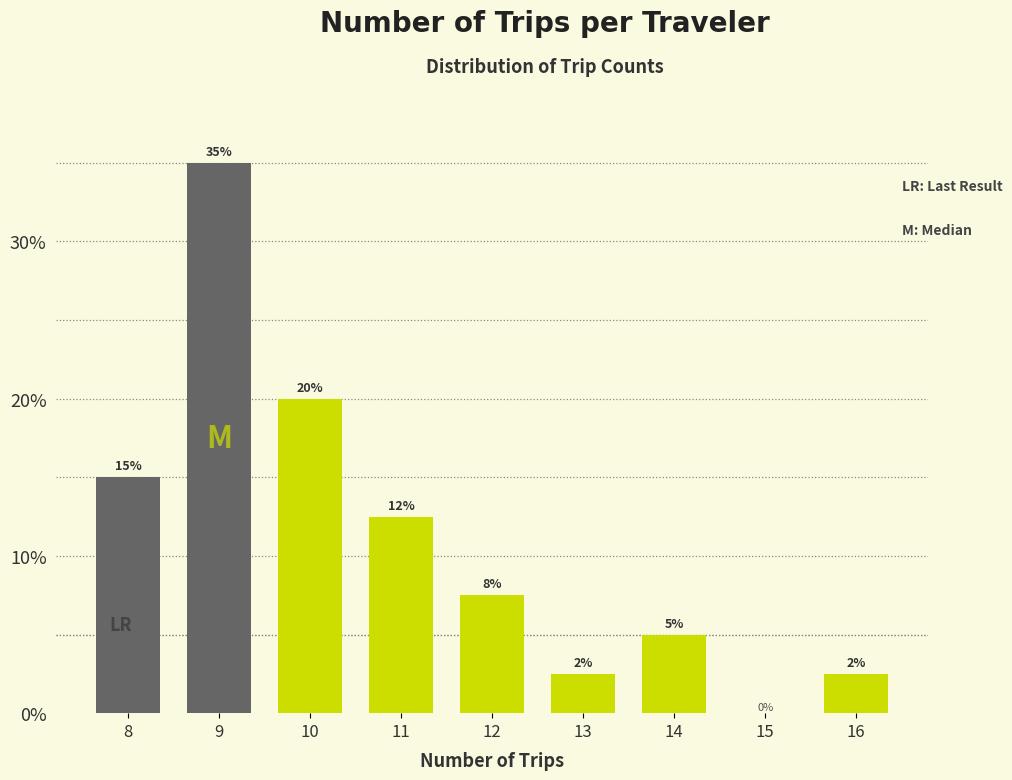

Which has a higher value, 8 or 12?

8